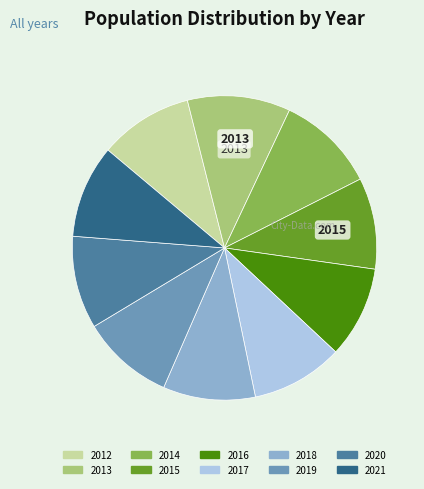

Do 2016 and 2020 together represent more than half of the pie?

No